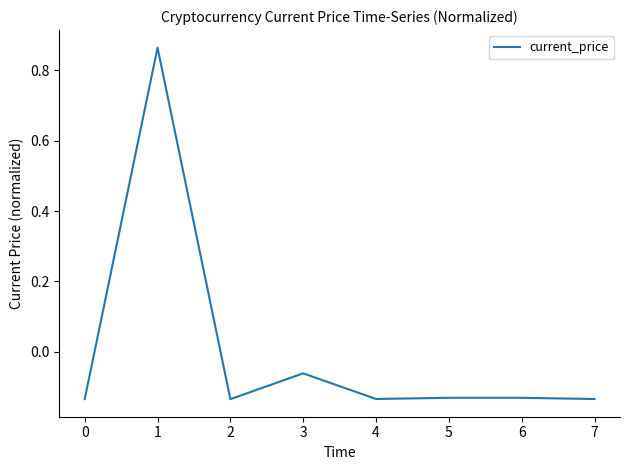

Between 5 and 3, which is larger?

3